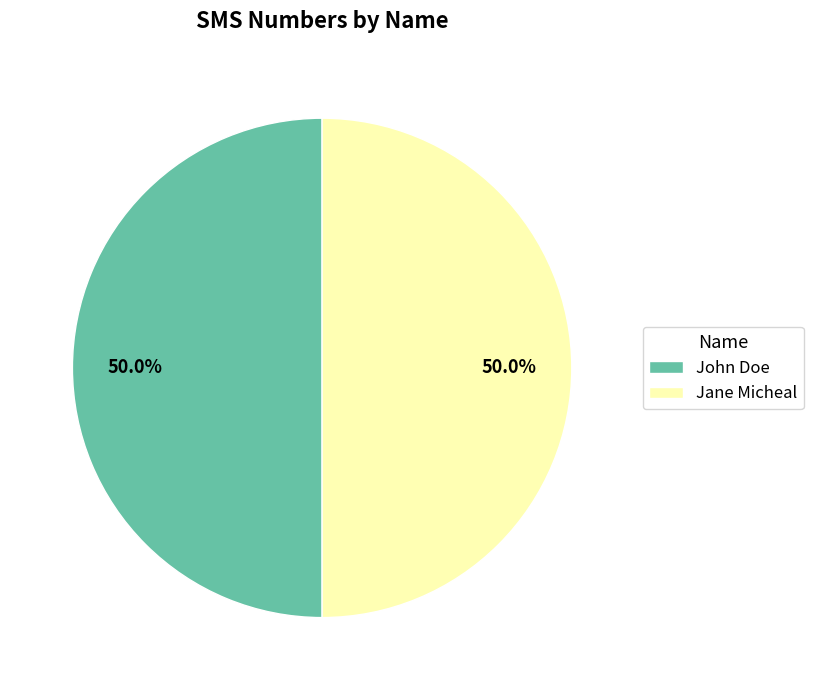

Combined, what portion of the pie is John Doe and Jane Micheal?

100.0%